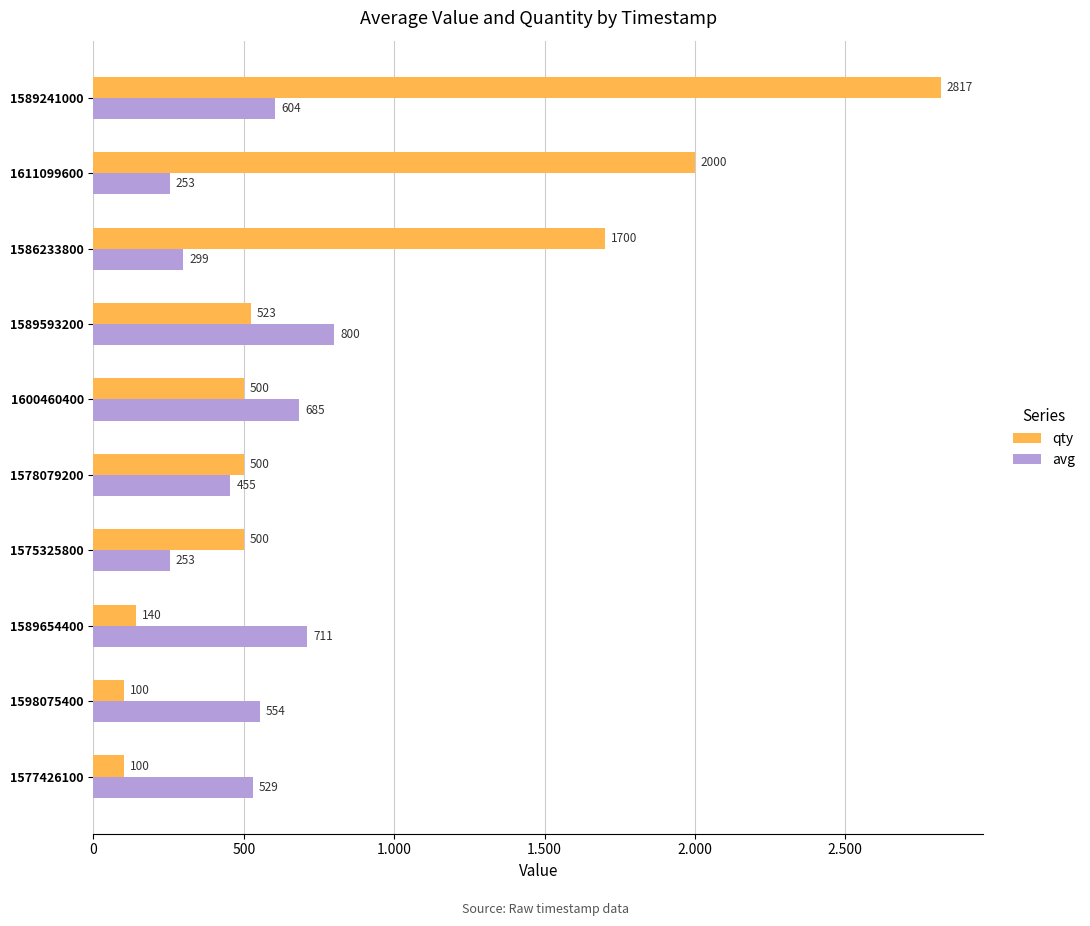

What are all the series names shown in the legend?

qty, avg